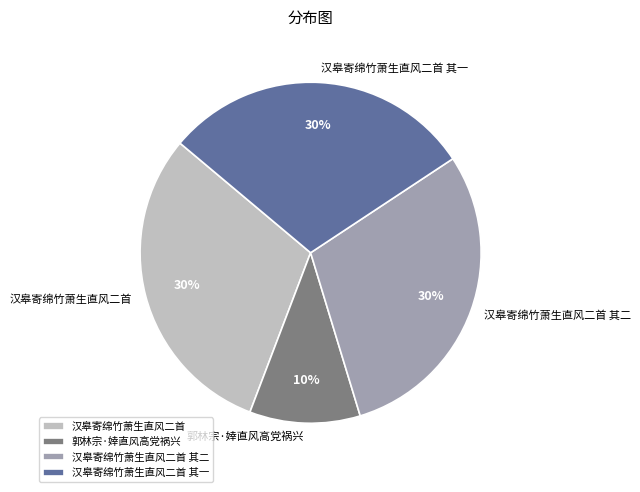

Is it true that 汉皋寄绵竹萧生直风二首 其一 is 30% of the pie?

True